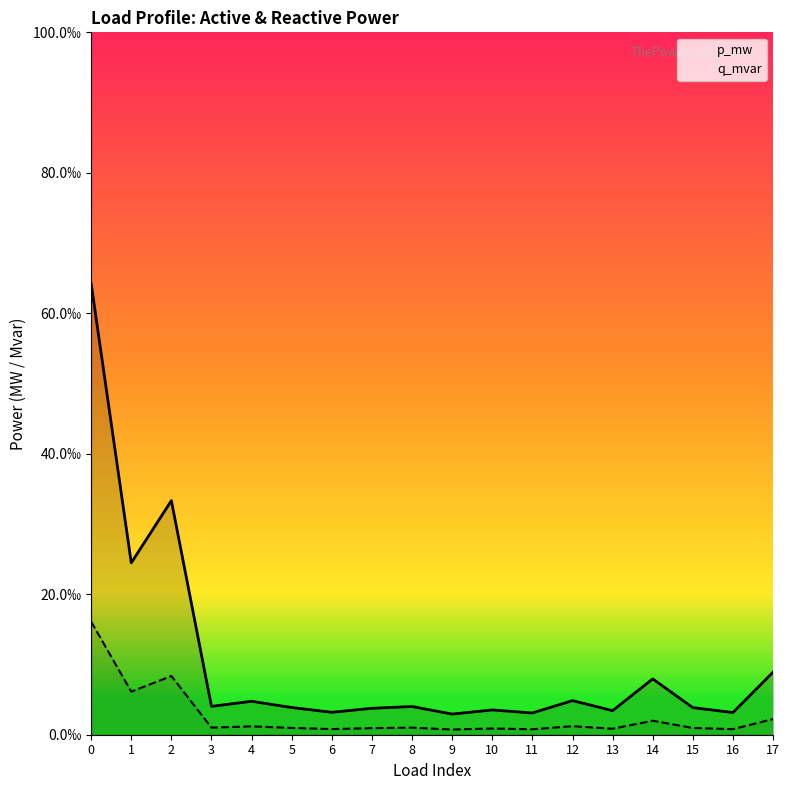

Which series changed the most between 11 and 12?

p_mw